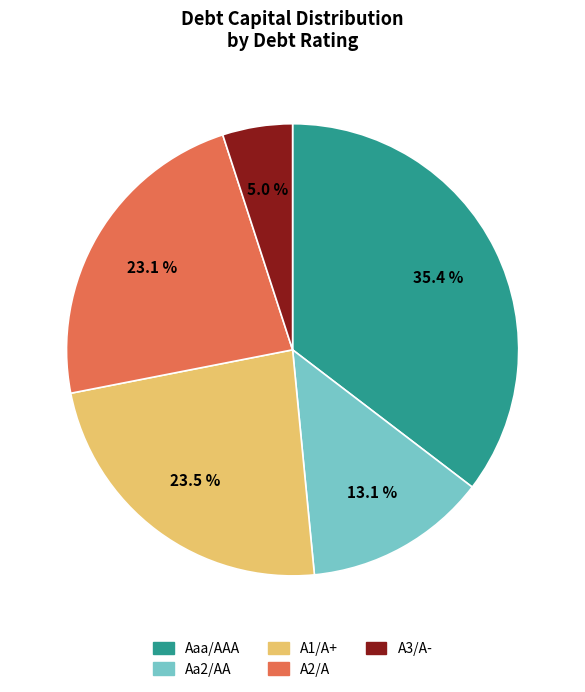

What percentage is NOT represented by A3/A-?

95.0%